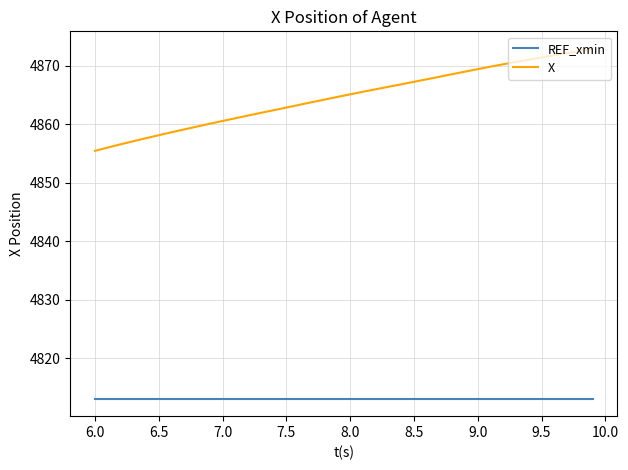

True or false: REF_xmin and X cross at least once.

False